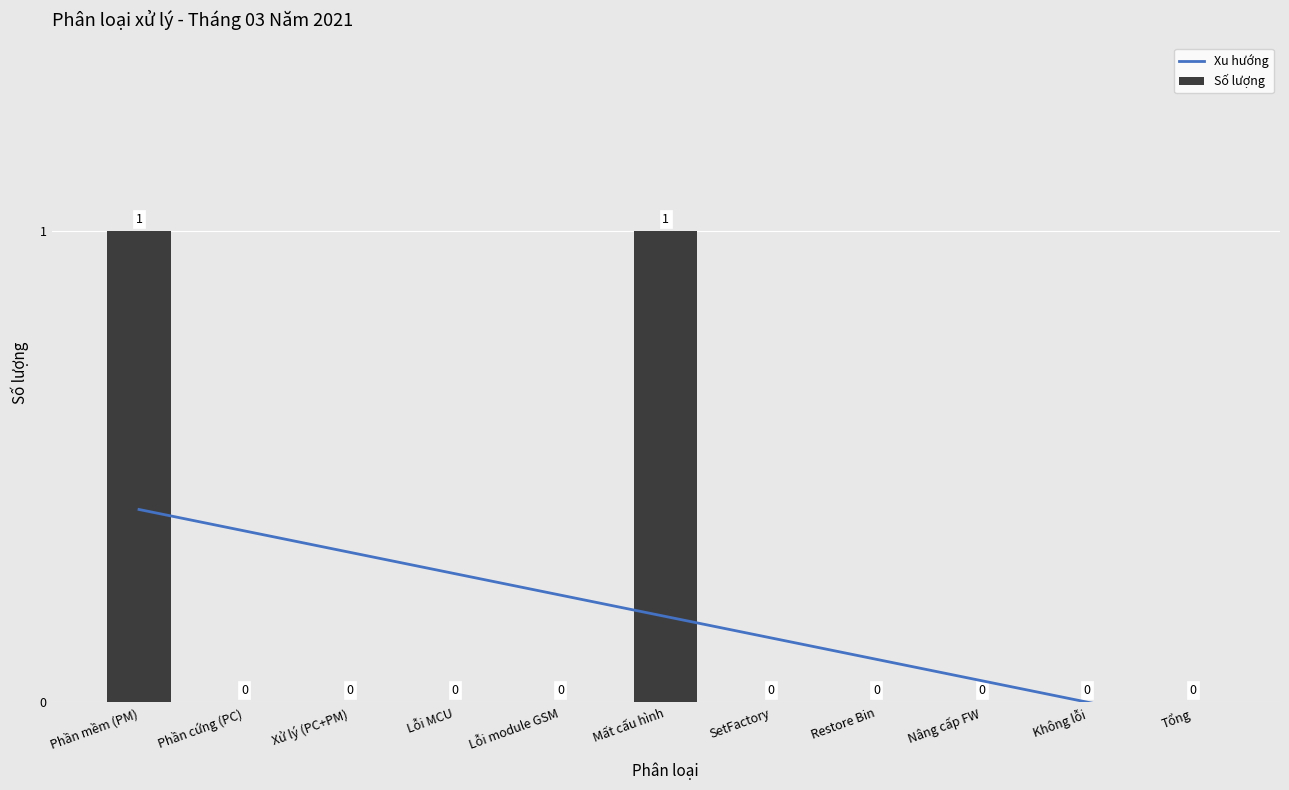

At which category is the sum across all series the highest?

Phần mềm (PM)